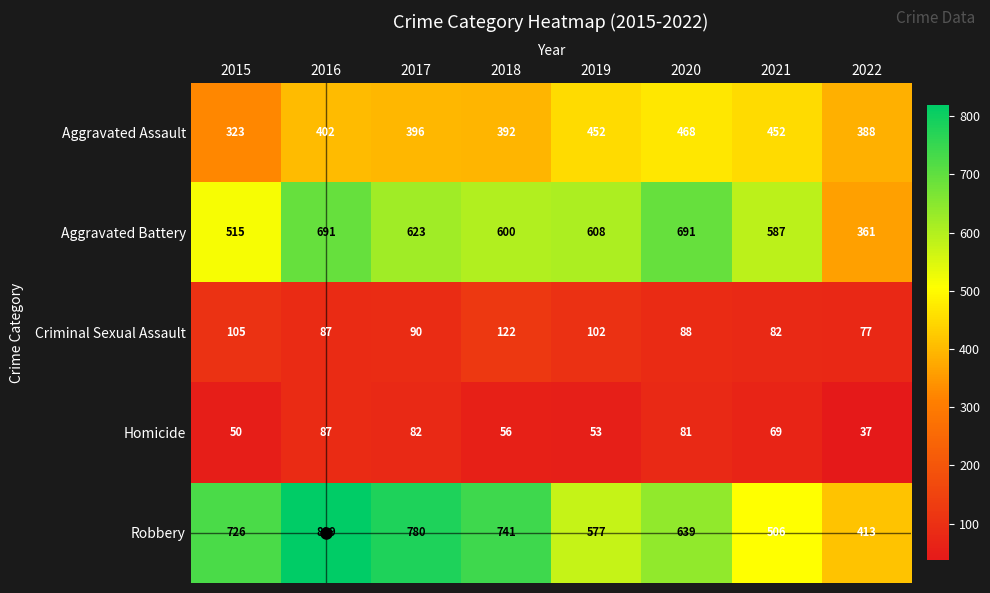

What is the minimum value shown in the chart?

37